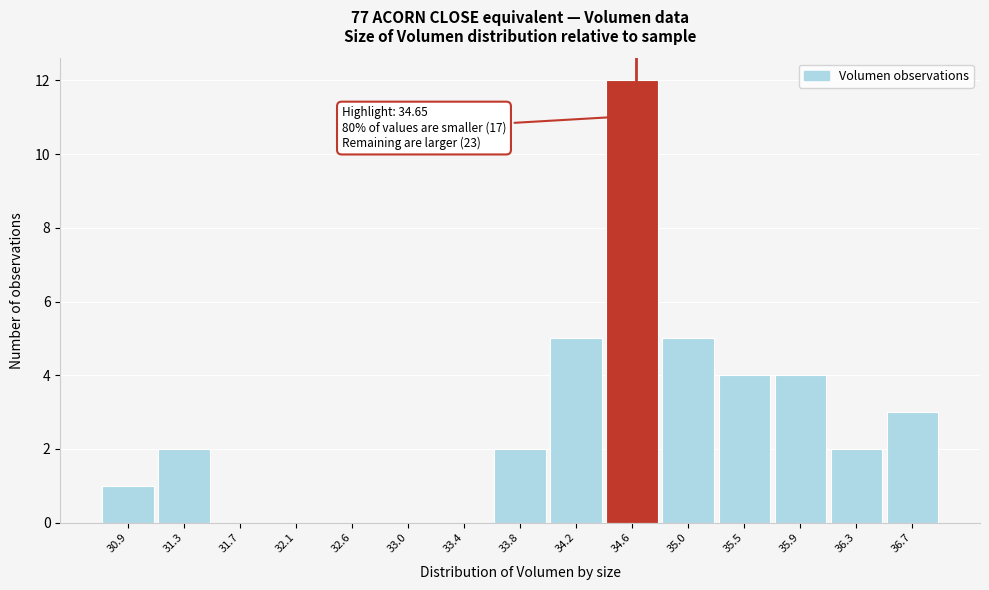

Over which range of the x-axis is the bar tallest?

34.40 to 34.85